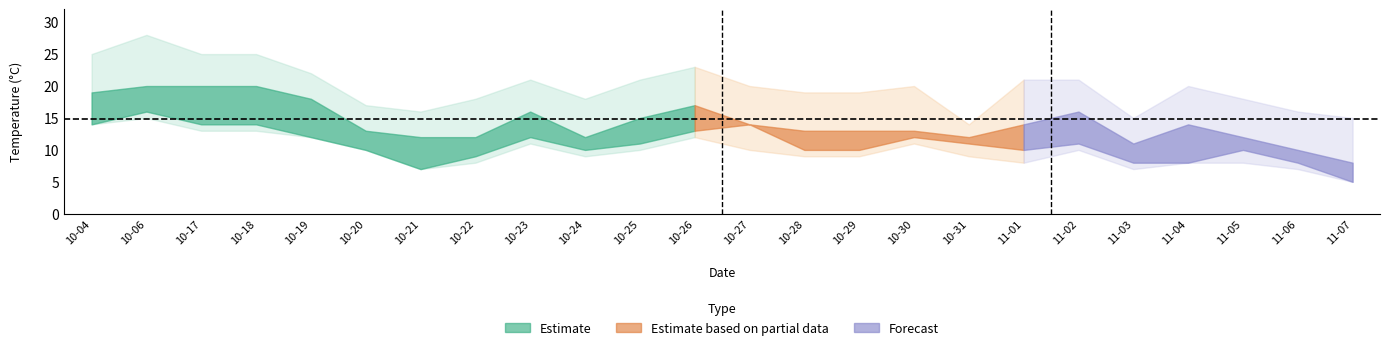

Rank the categories by temp_6 value from highest to lowest.

2023-10-06, 2023-10-04, 2023-10-17, 2023-10-18, 2023-10-27, 2023-10-26, 2023-10-19, 2023-10-23, 2023-10-30, 2023-10-25, 2023-10-31, 2023-11-02, 2023-10-20, 2023-10-24, 2023-10-28, 2023-10-29, 2023-11-01, 2023-11-05, 2023-10-22, 2023-11-03, 2023-11-04, 2023-11-06, 2023-10-21, 2023-11-07